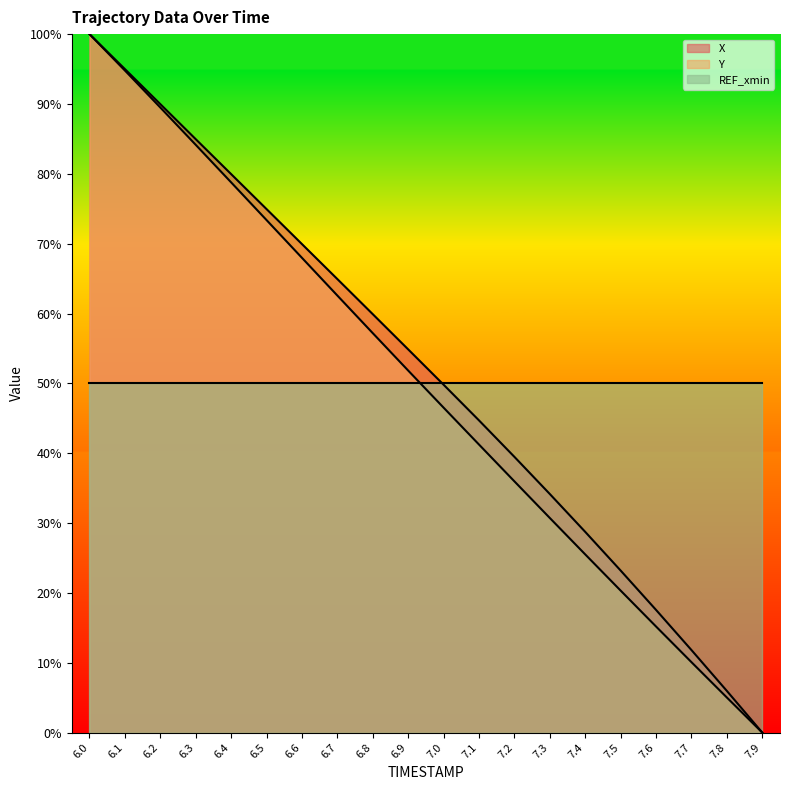

What is the maximum value for X?

100.0